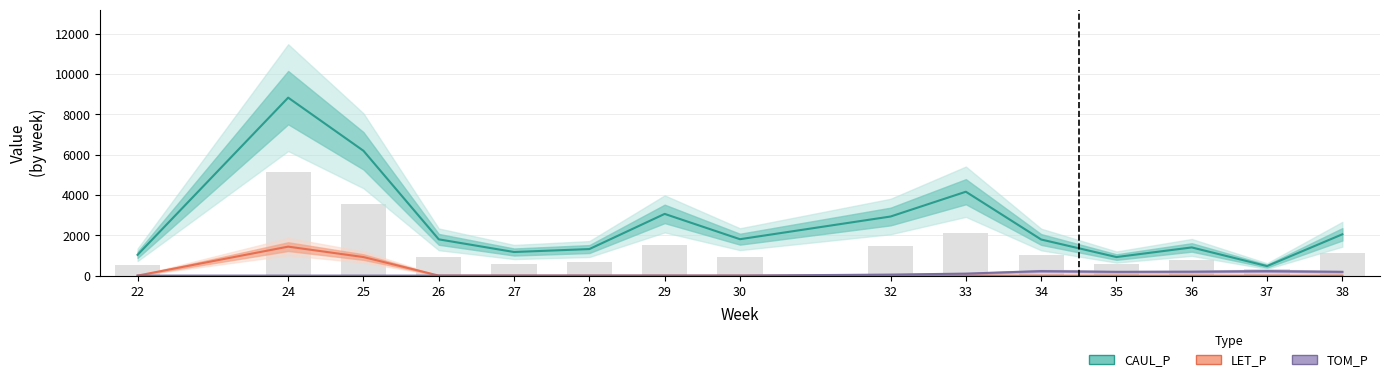

The LET_P series shows 1436.4 at 24. True or false?

True